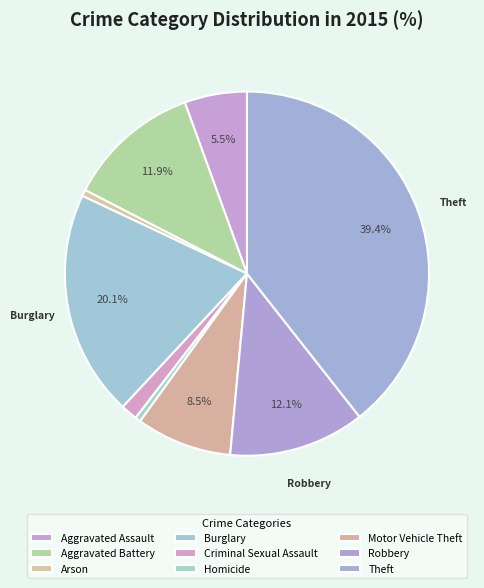

What percentage is the Aggravated Battery slice, to the nearest percent?

12%